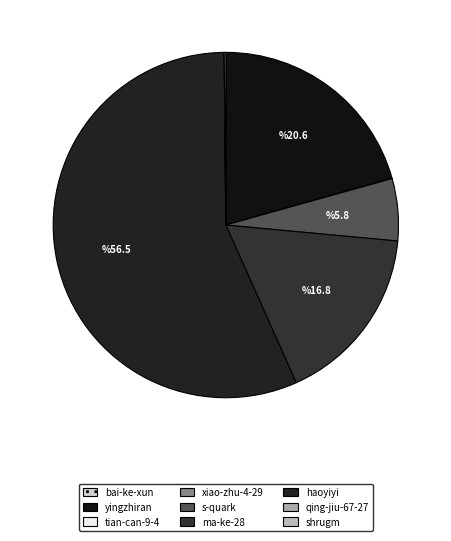

Does haoyiyi represent more than half of the total?

Yes